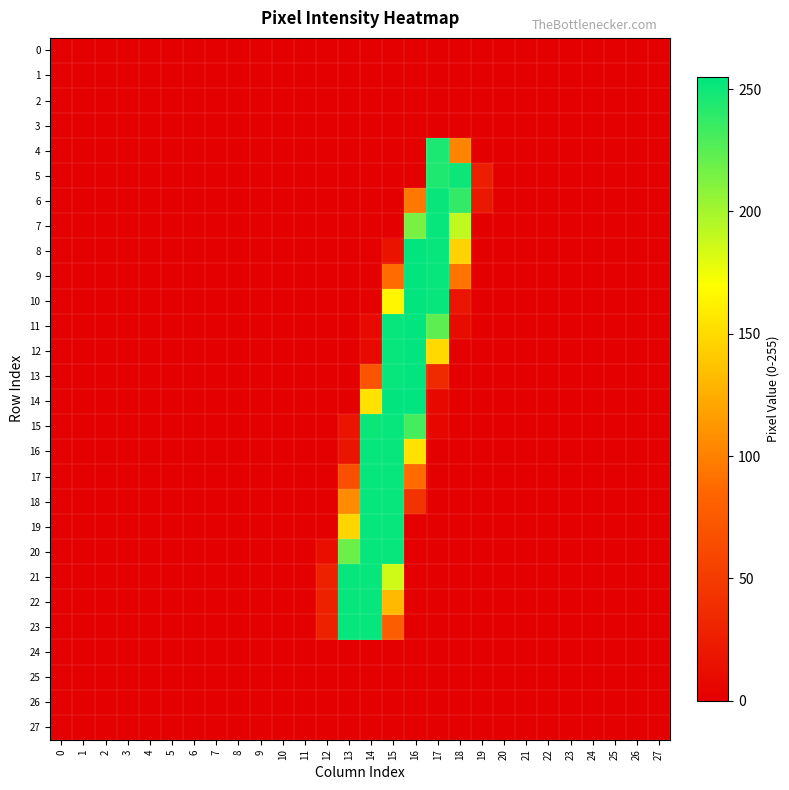

At how many categories does at least one series exceed 149?

6